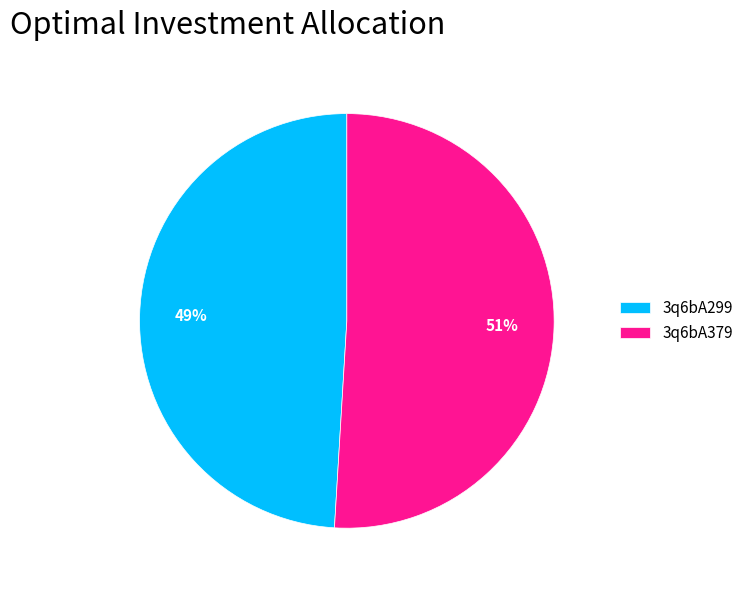

What is the majority slice?

3q6bA379